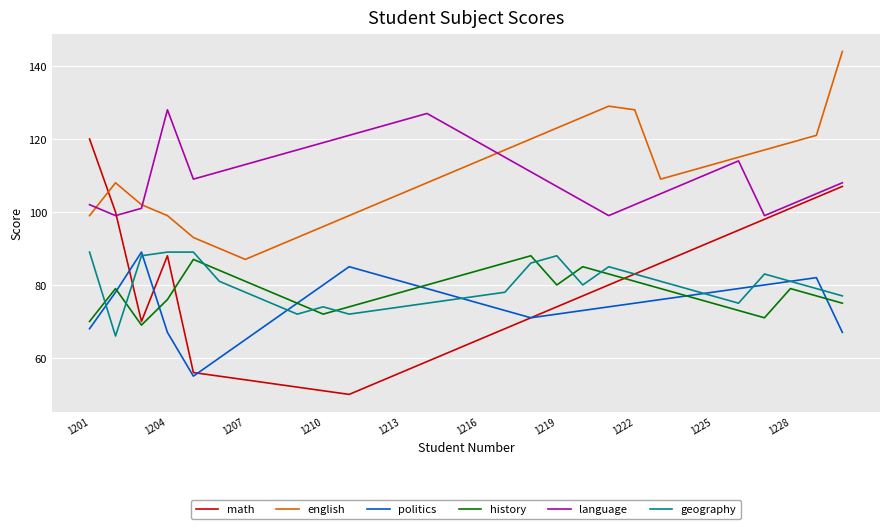

What is the maximum value for history?

88